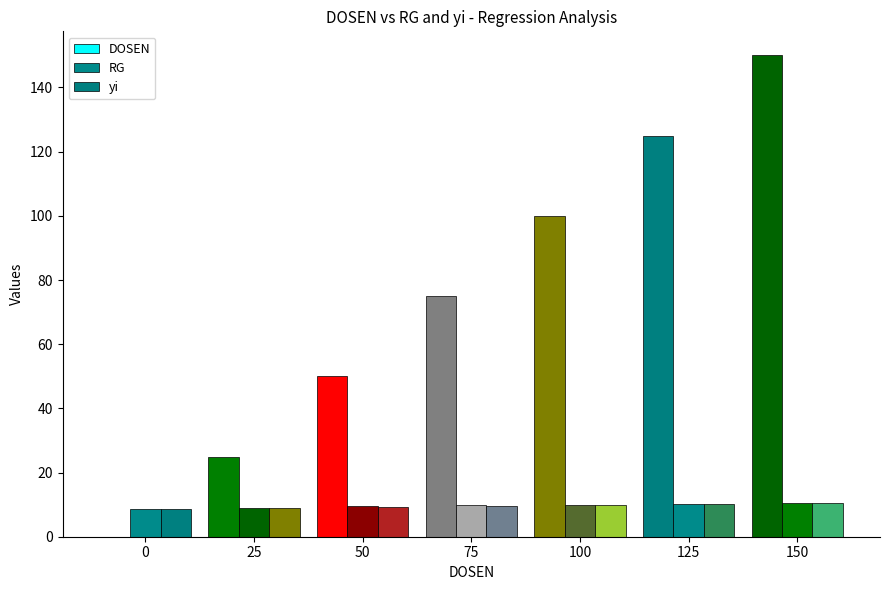

Are the bars horizontal?

No